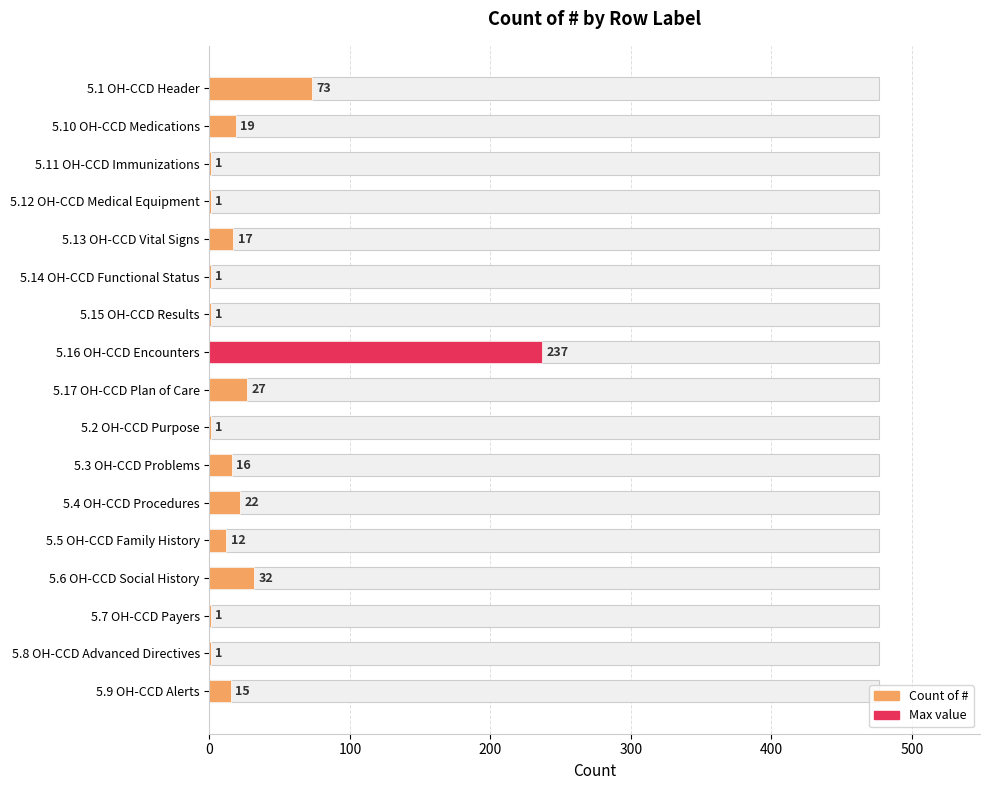

Count the number of values greater than 15.

8